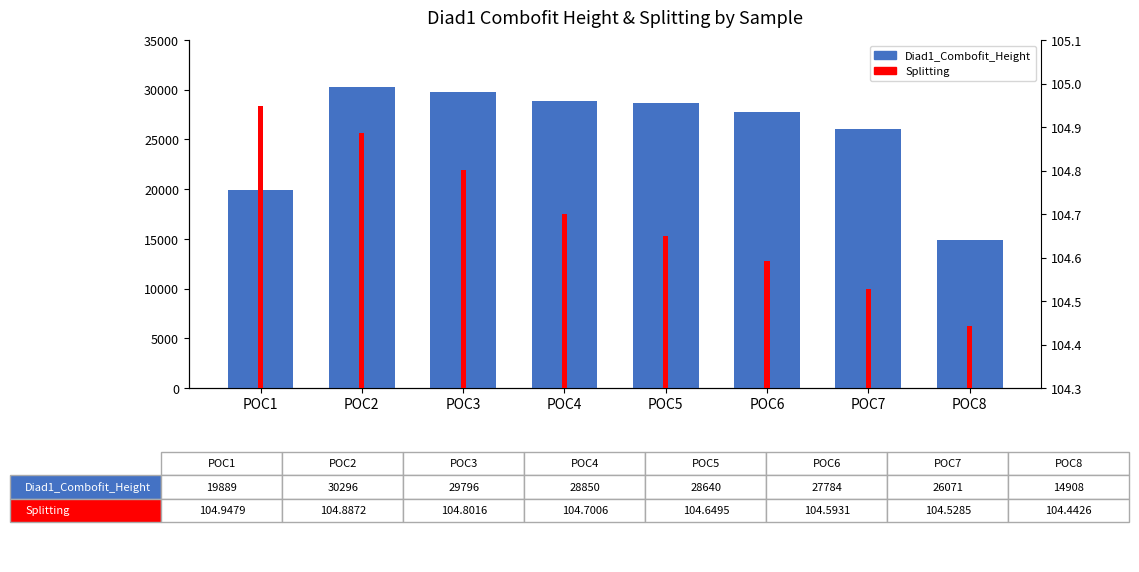

At which category is the sum across all series the highest?

POC2